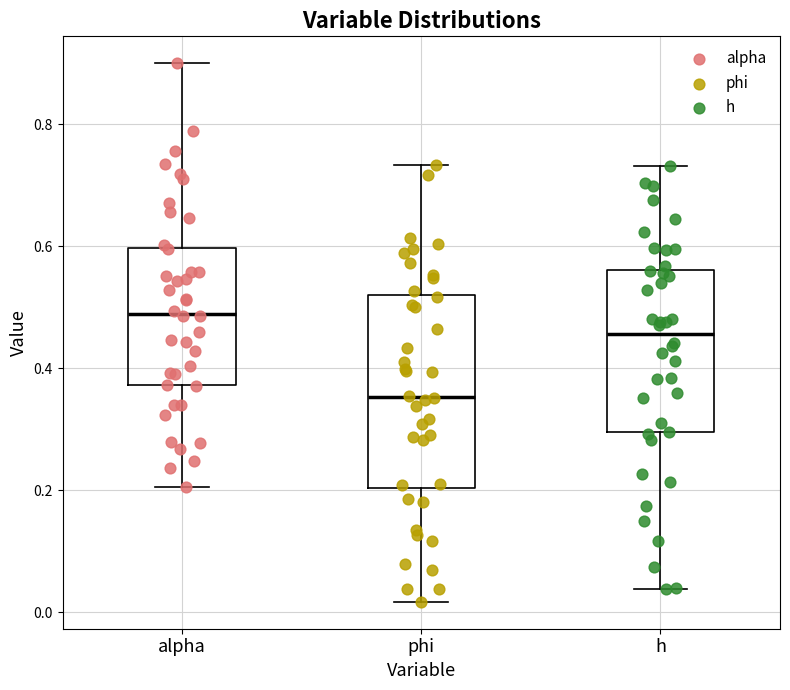

Comparing the boxes themselves (not the whiskers), which one is the tallest?

phi